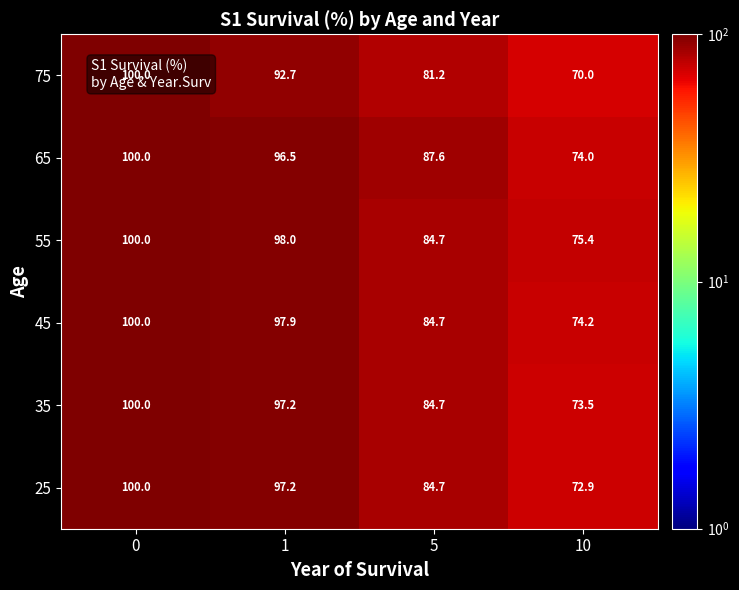

The value of 65 at 5 is 87.6. True or false?

True